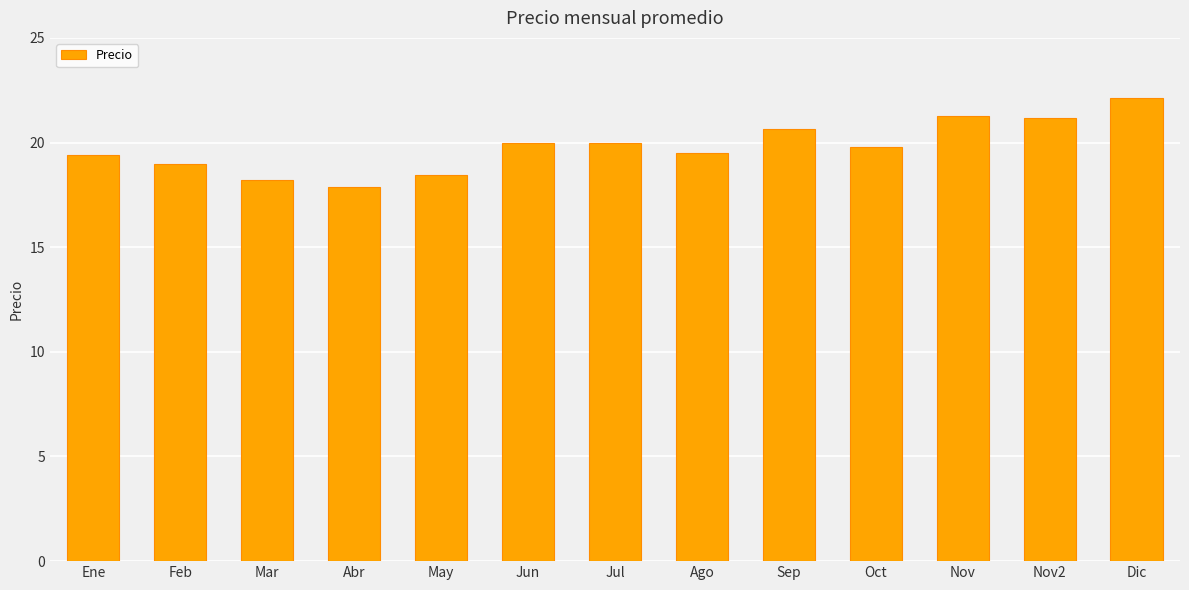

What is the label of the 2nd bar from the left?

Feb